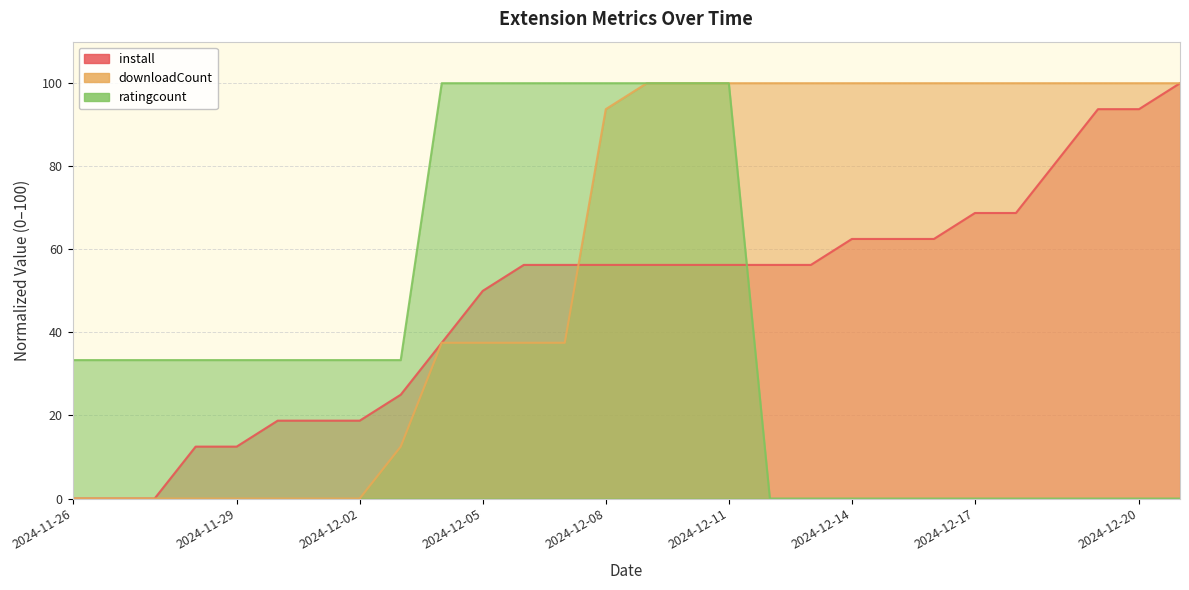

What is the label of the 27th point from the left?

2024-12-20